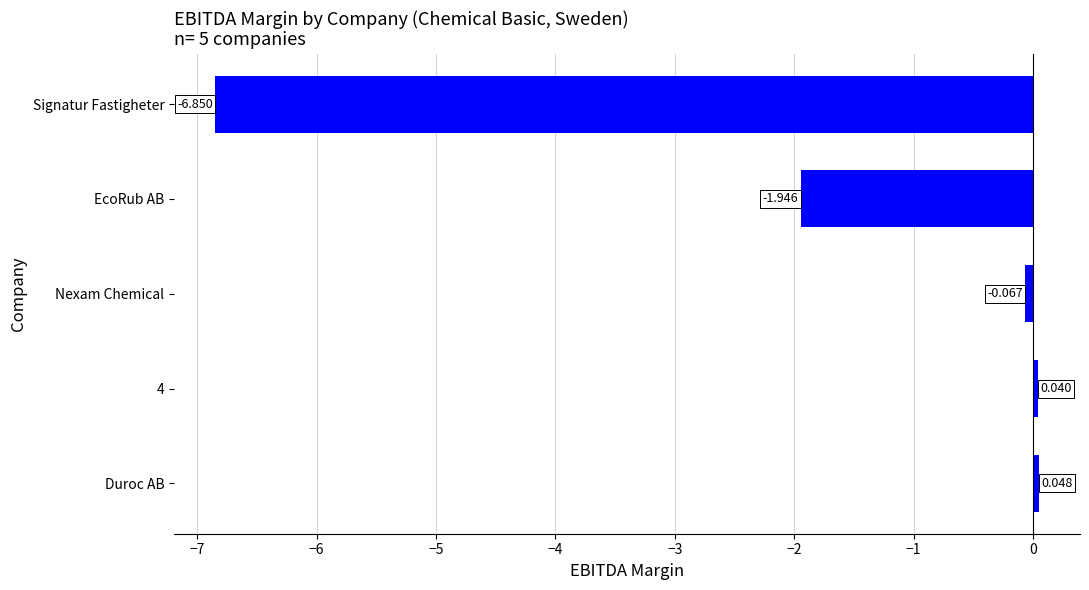

Which has a higher value, EcoRub AB or Signatur Fastigheter?

EcoRub AB